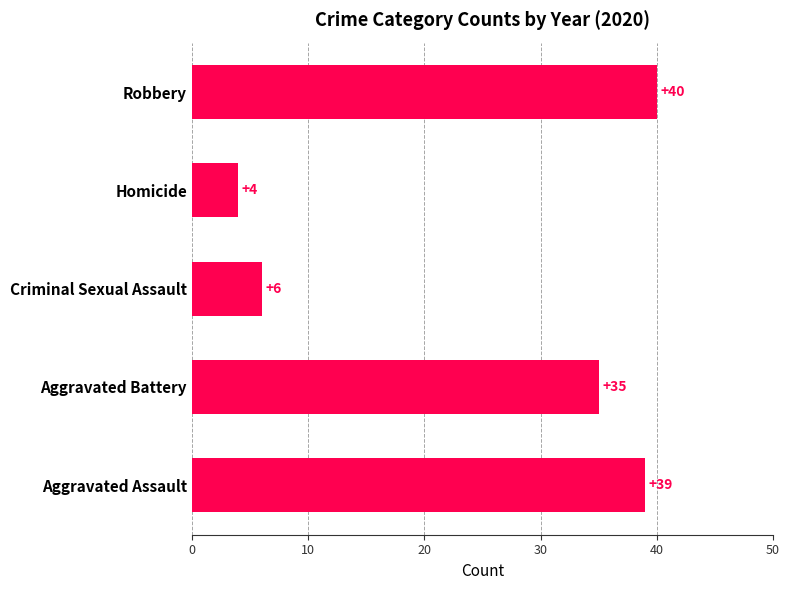

Does the chart contain any negative values?

No